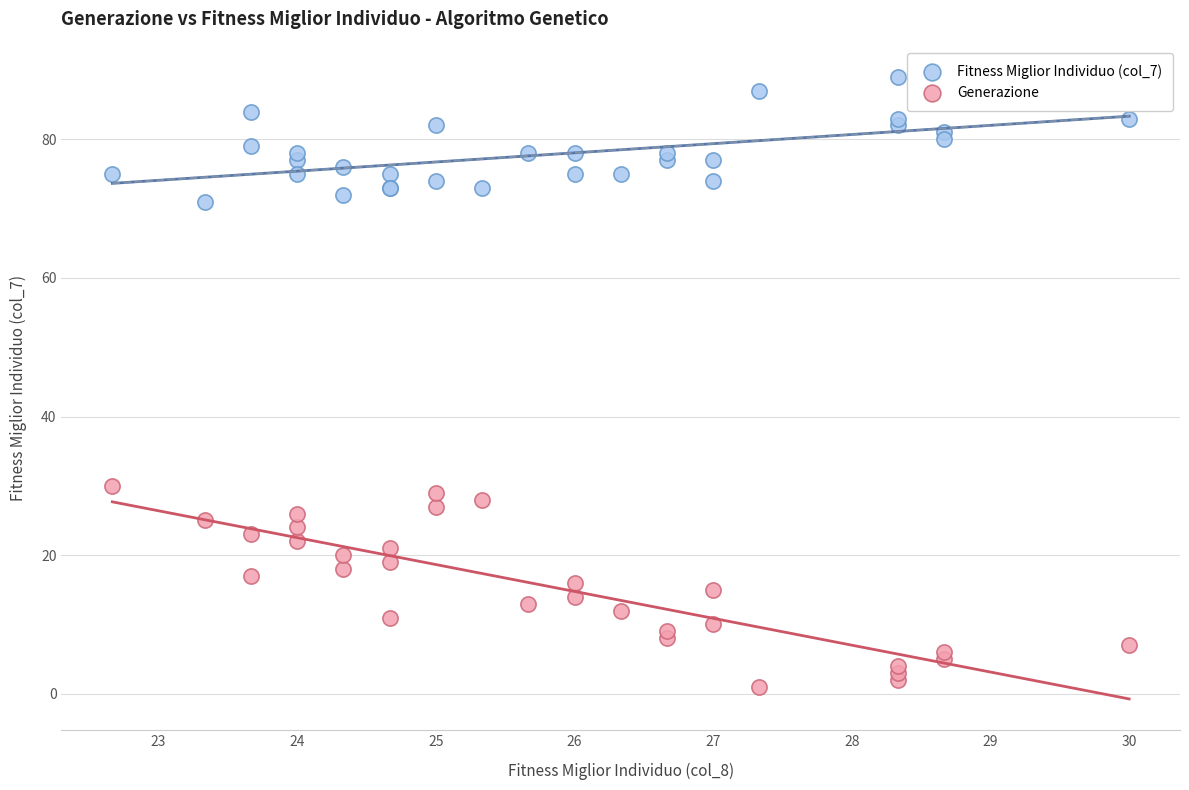

Which series has the largest Y range (max minus min)?

Generazione